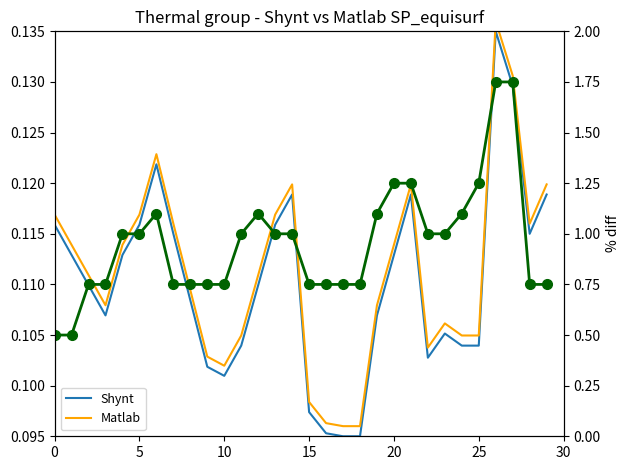

True or false: % diff and Shynt intersect in this chart.

False